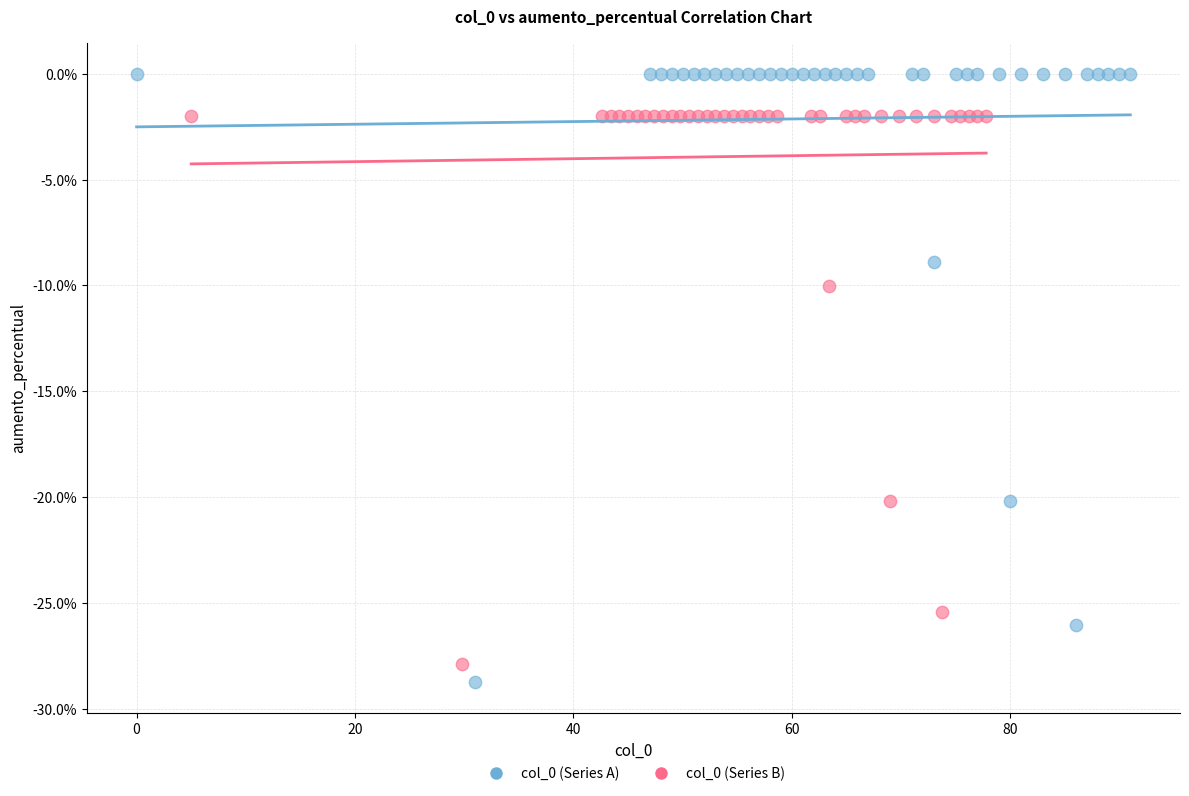

Which series reaches the maximum Y coordinate?

col_0 (Series A)